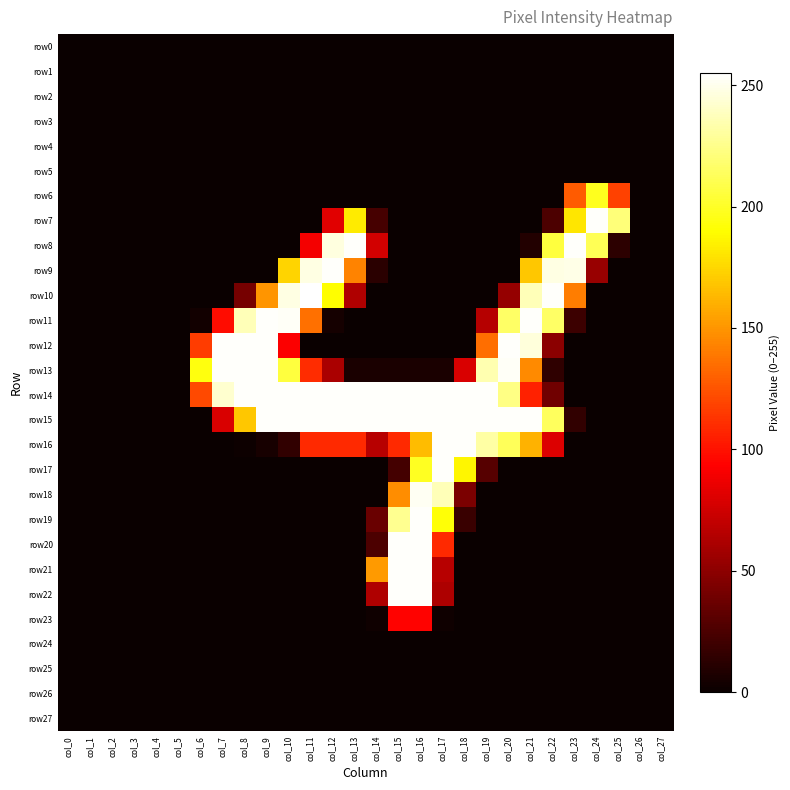

At how many categories does at least one series exceed 39?

20